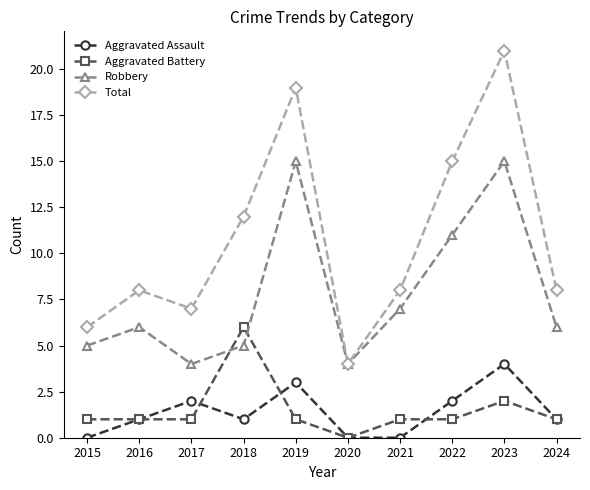

The value of Robbery at 2024 is 10. True or false?

False